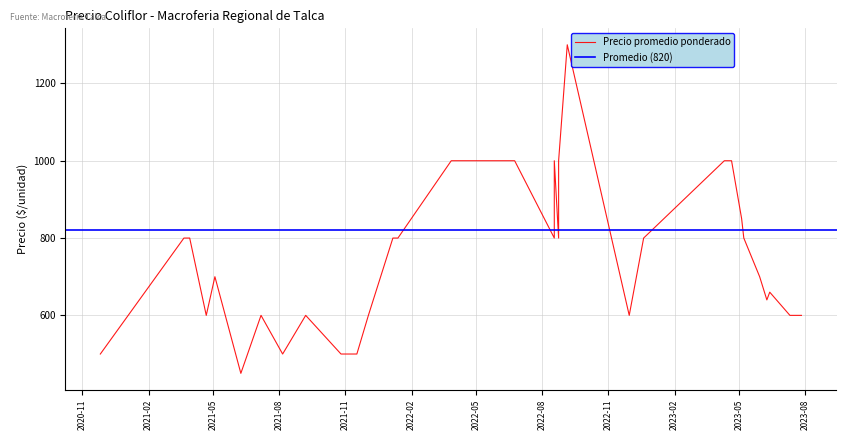

How many interior local peaks does the Precio promedio ponderado series have?

12